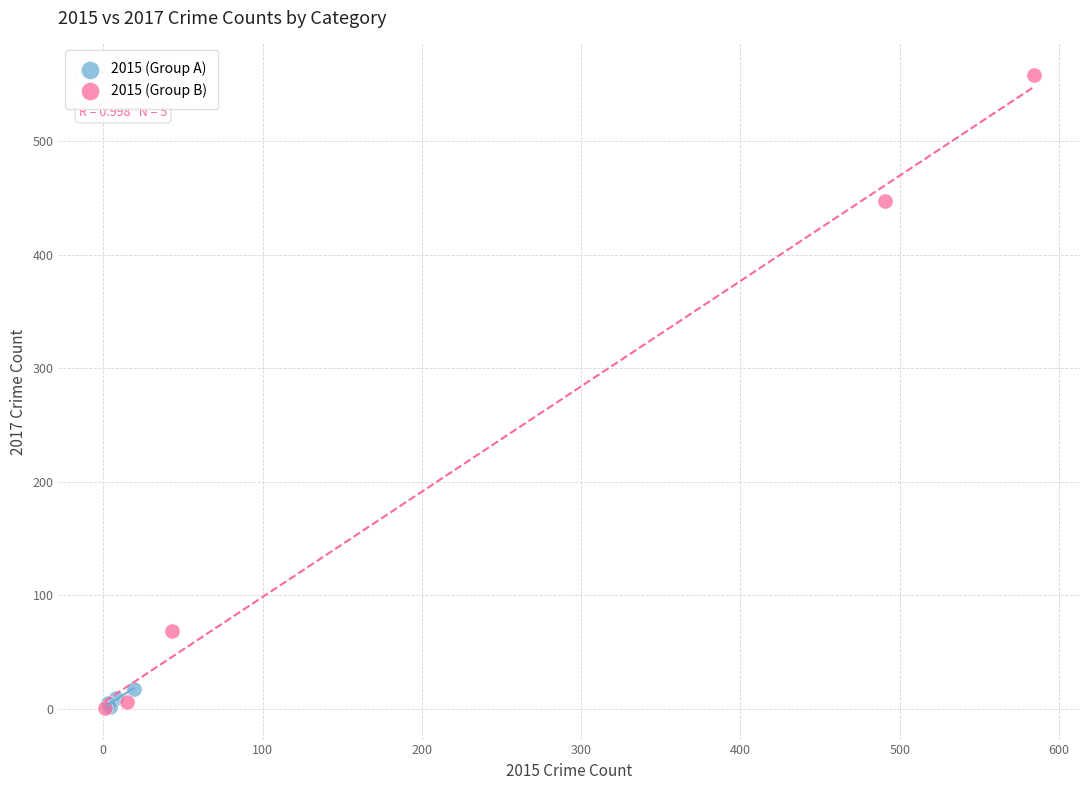

What are all the series names shown in the legend?

2015 (Group A), 2015 (Group B)